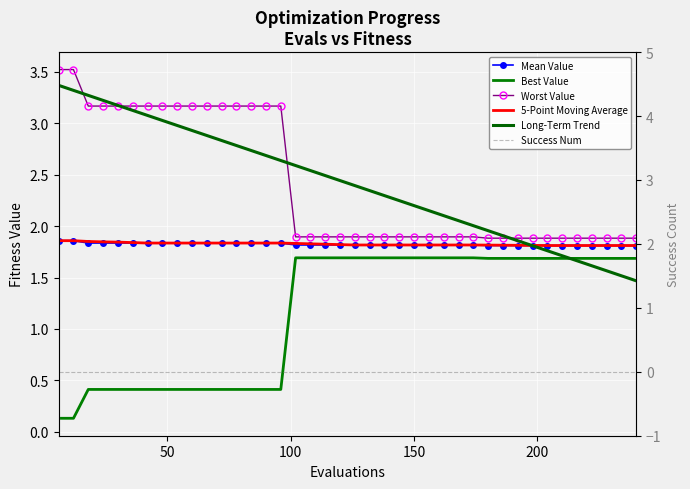

True or false: Worst Value has more than 0 points higher than both neighbors.

False